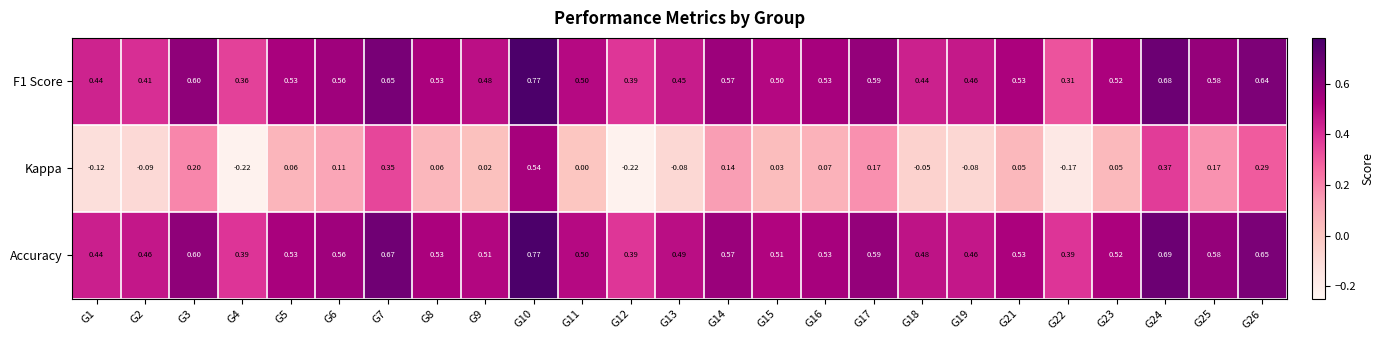

Which series has the largest total across all categories?

Accuracy